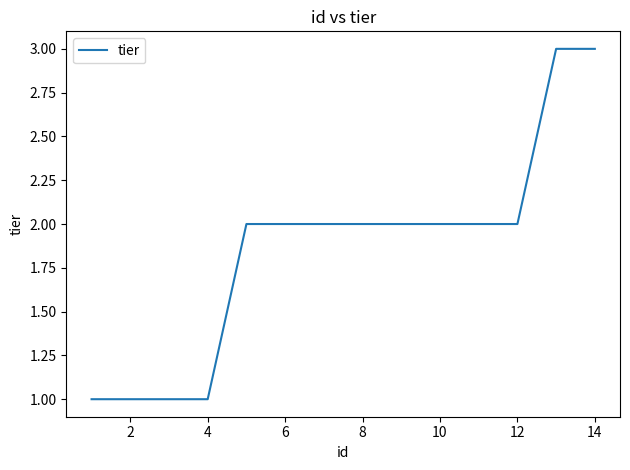

What is the maximum value shown in the chart?

3